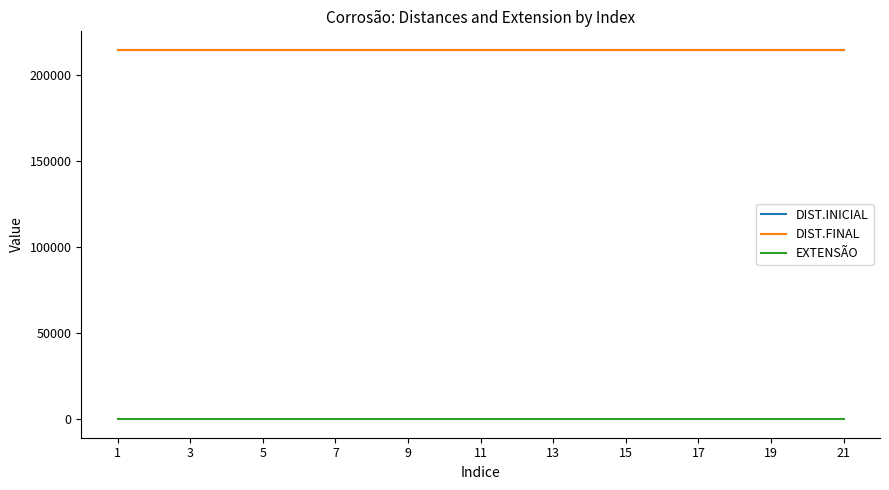

What is the minimum value shown in the chart?

12